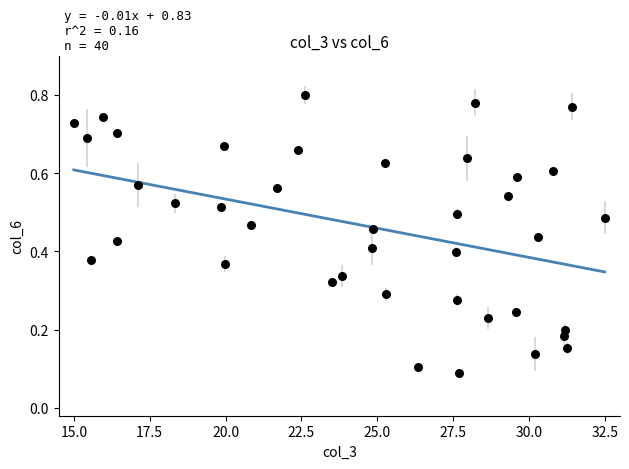

What is the range of X values (max minus min)?

17.5